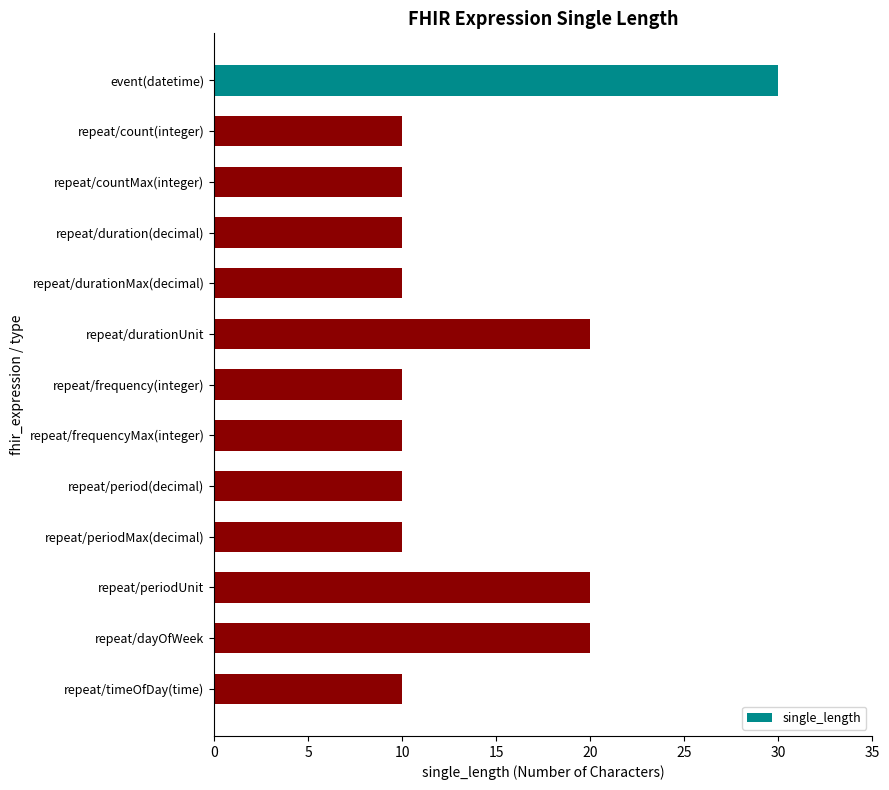

Does the chart contain stacked bars?

No